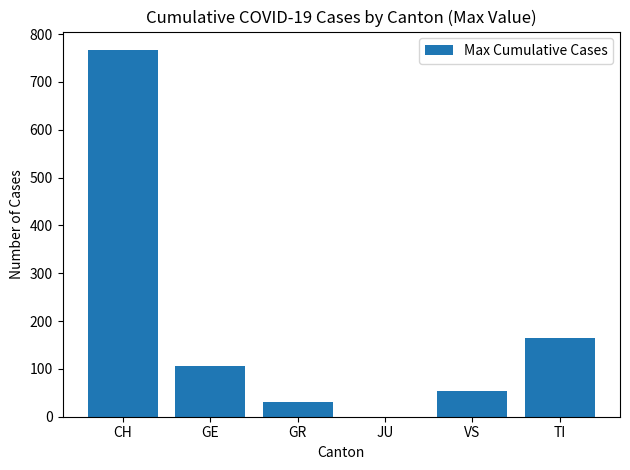

Are the bars grouped side by side (vs. stacked)?

No